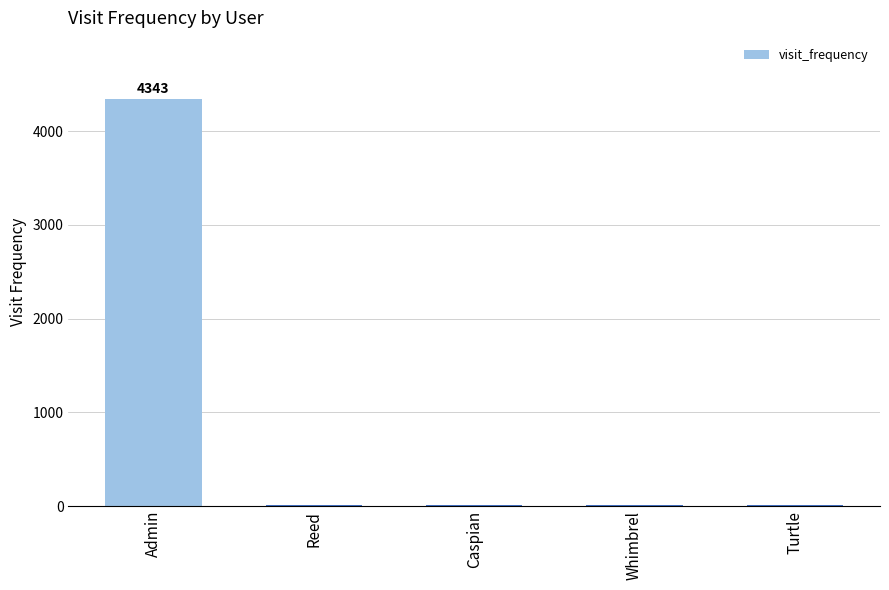

What is the maximum value shown in the chart?

4343